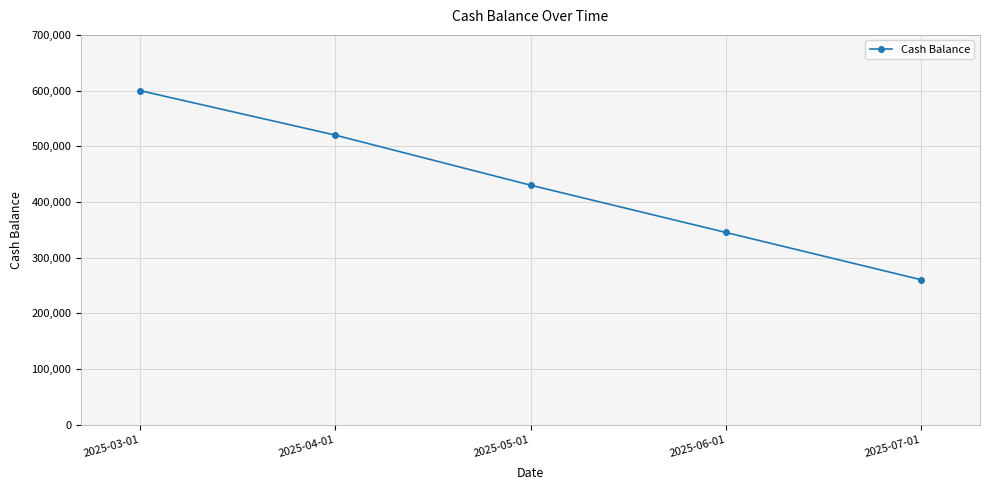

What is the sum of the values at 2025-04-01 and 2025-06-01?

865000